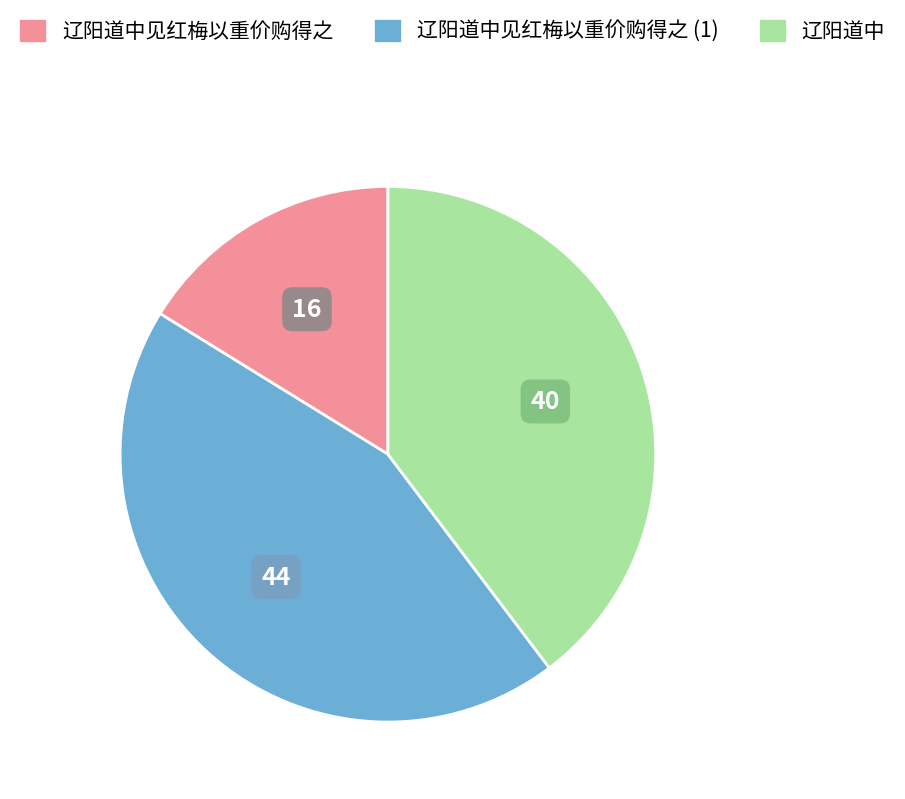

Does any single category account for the majority?

No